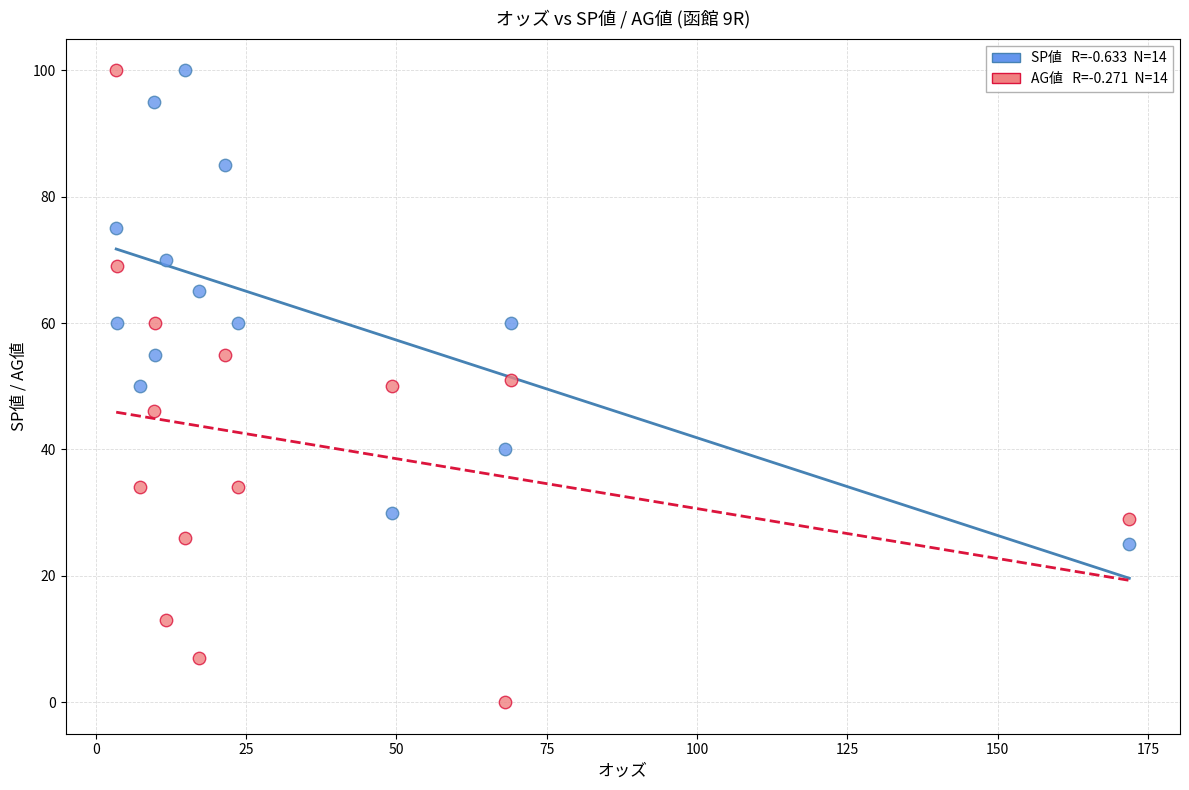

Across all data points, what is the range of Y values (max minus min)?

100